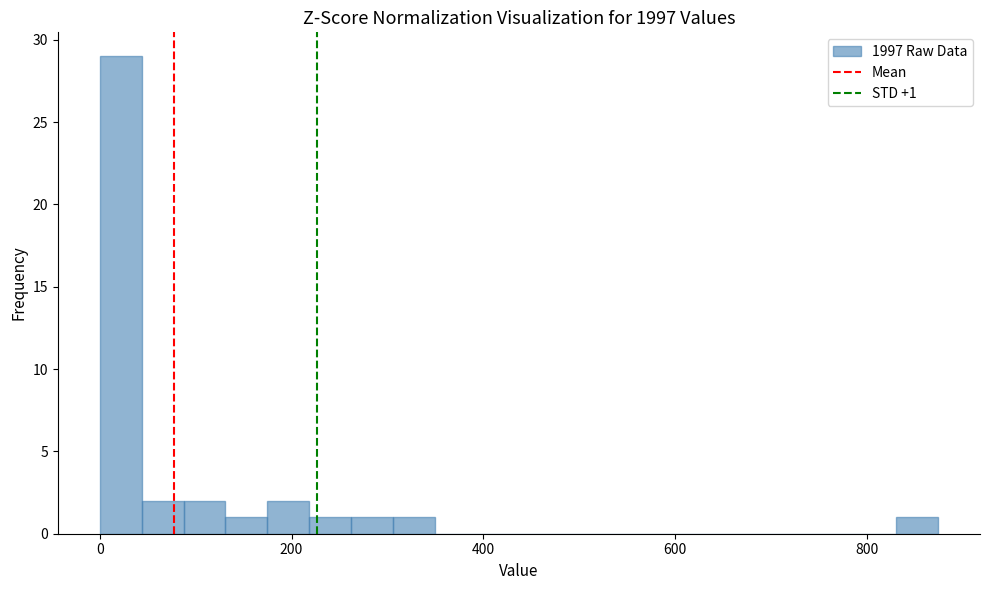

Read against the x-axis, roughly where is the centre of the tallest bar?

20